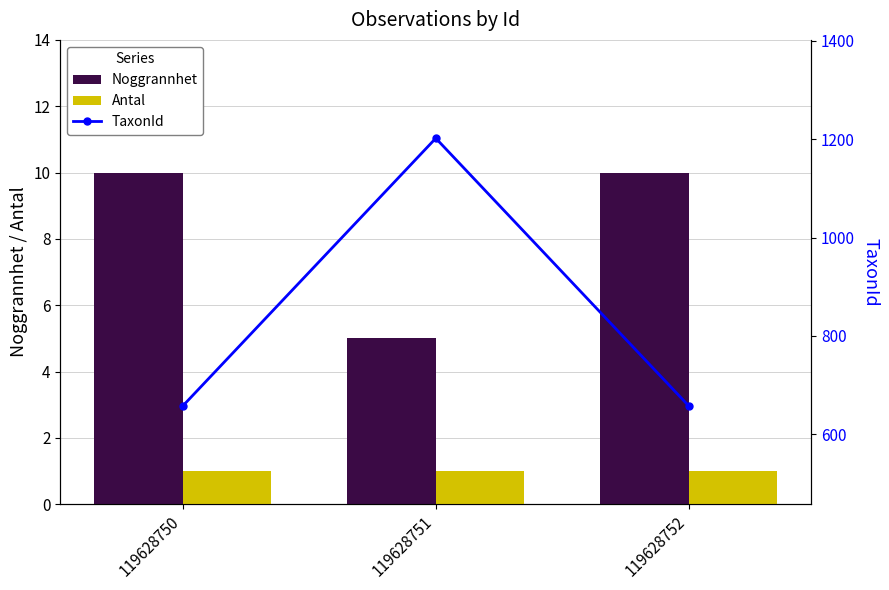

Rank the series at 119628751 from highest to lowest value.

TaxonId, Noggrannhet, Antal